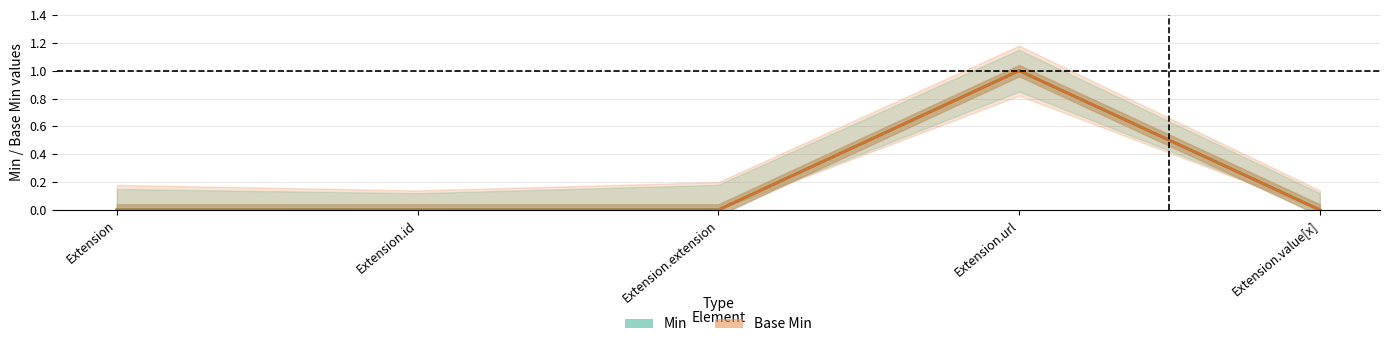

True or false: Min and Base Min cross at least once.

False